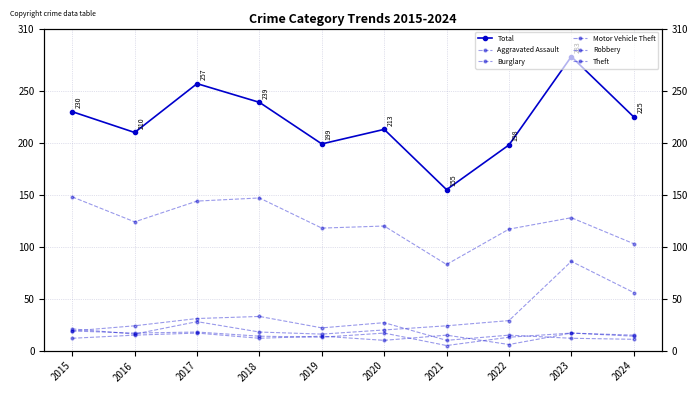

How many values in the Theft series are below 124?

5